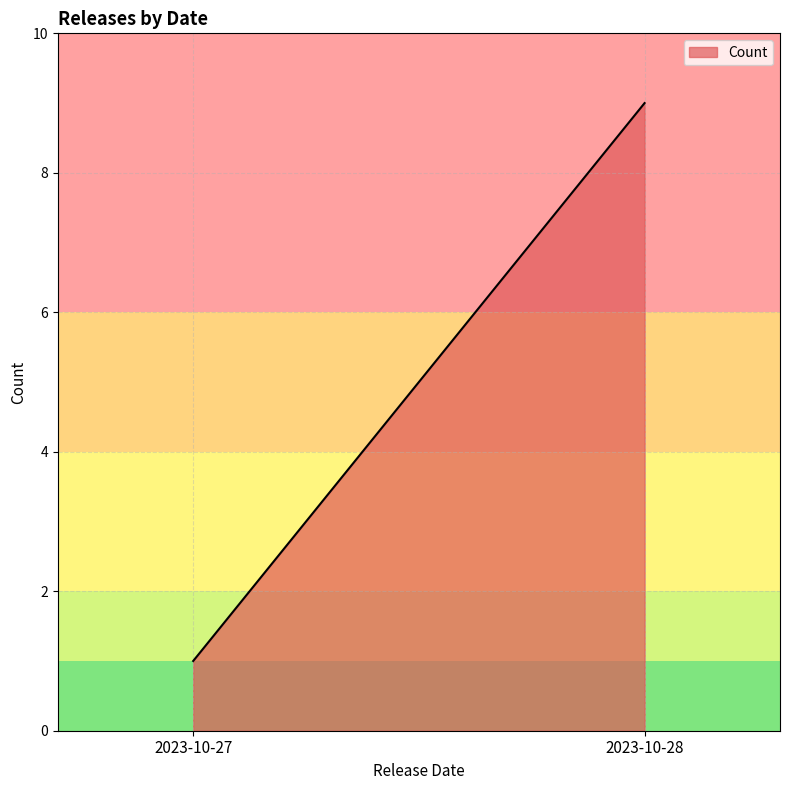

True or false: the data shows 9 at 2023-10-28.

True